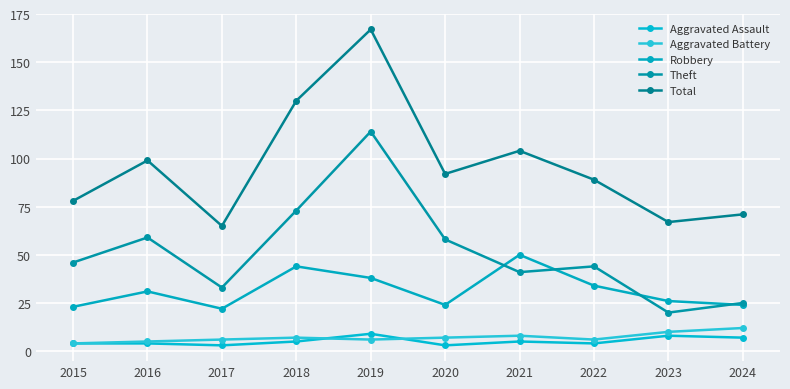

True or false: Robbery and Total cross at least once.

False